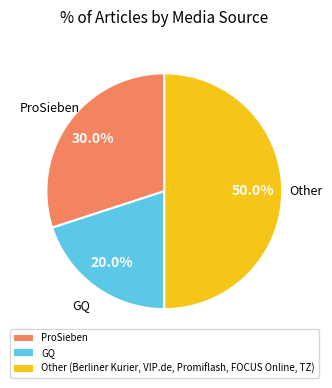

Which has a higher value, ProSieben or GQ?

ProSieben